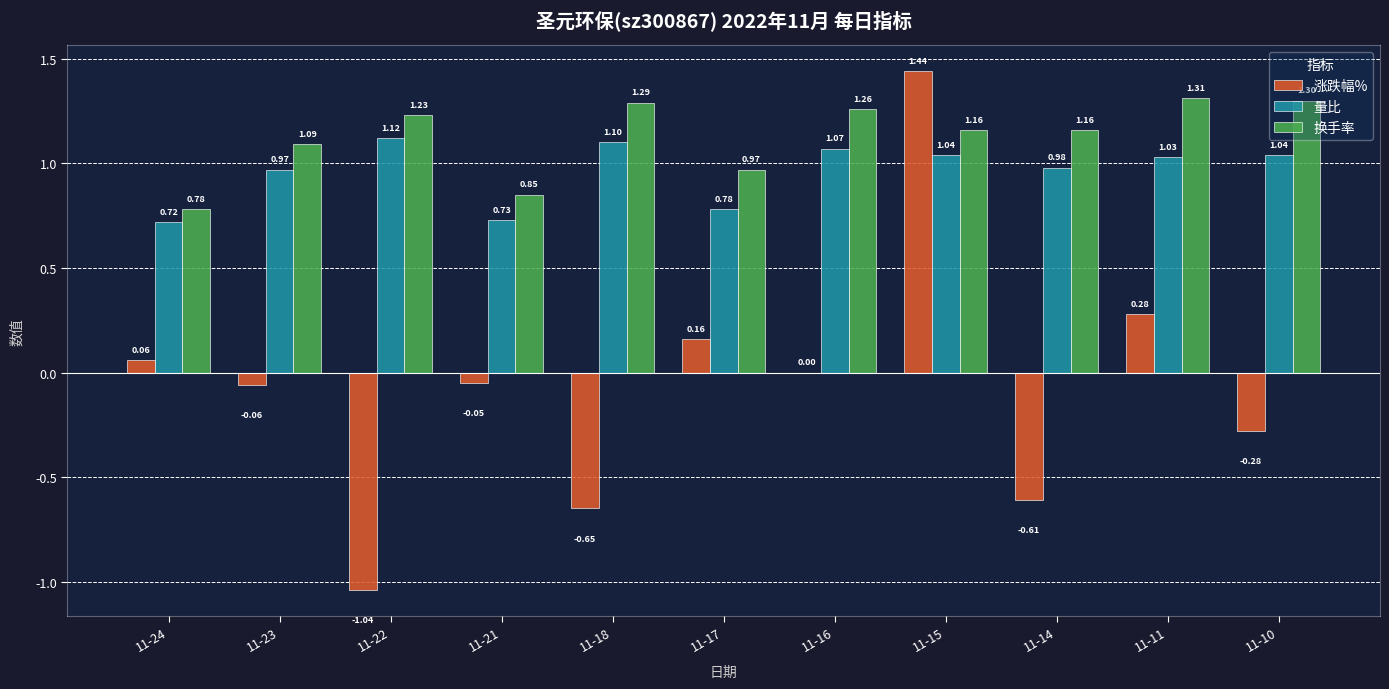

How many distinct data groups are displayed?

3